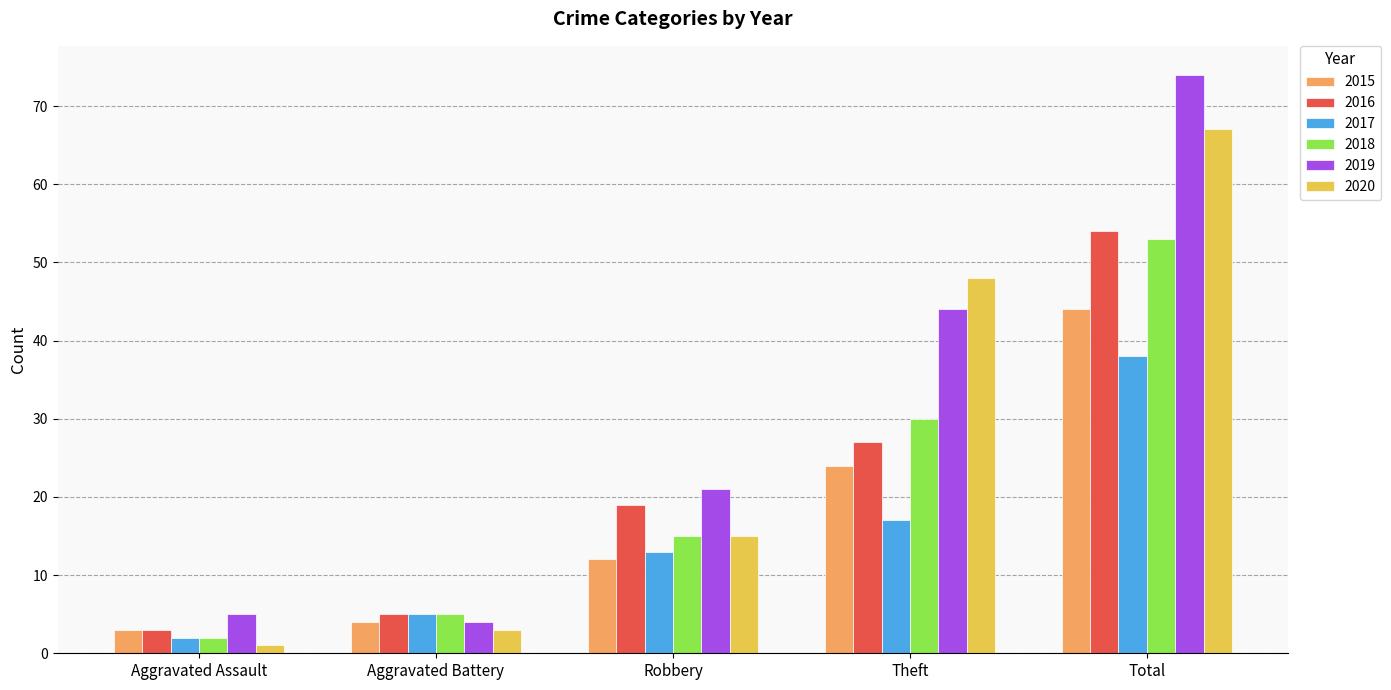

The value of 2017 at Robbery is 13. True or false?

True